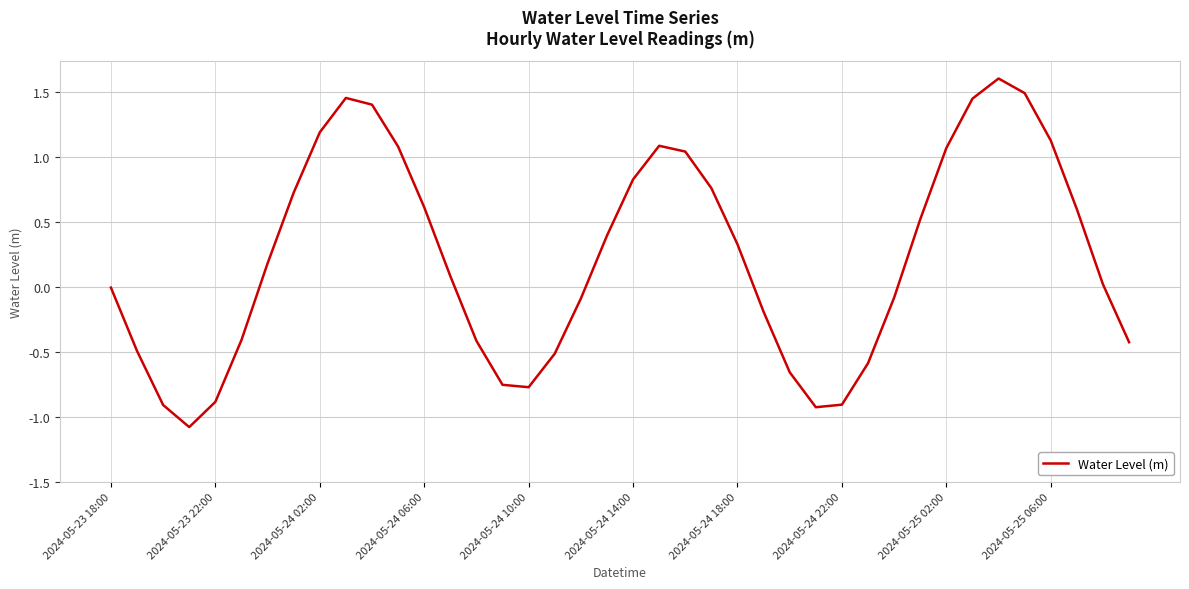

What is the smallest value displayed?

-1.1